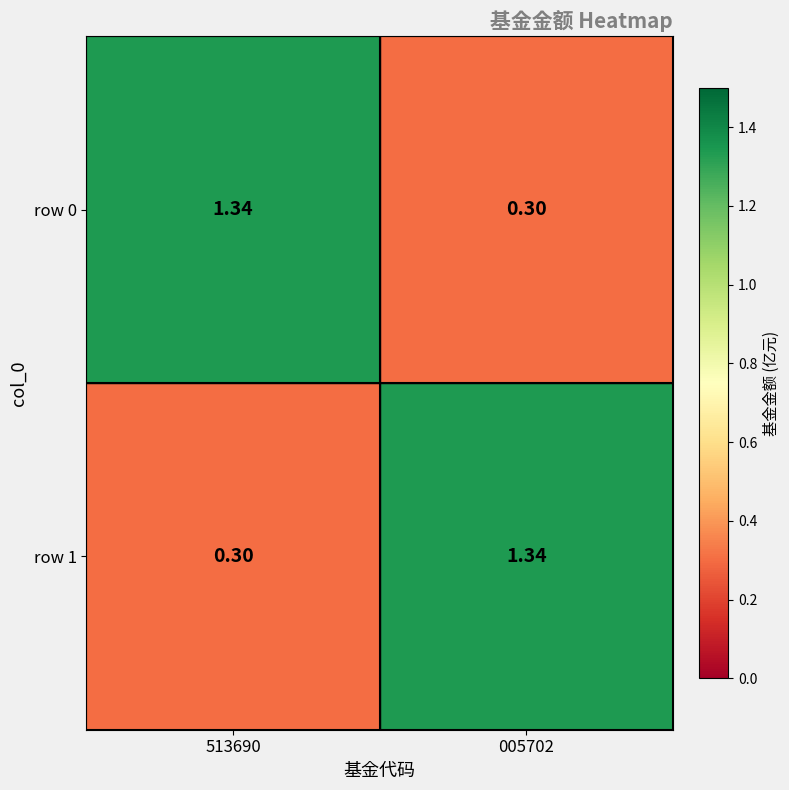

How many data points does each series have?

2